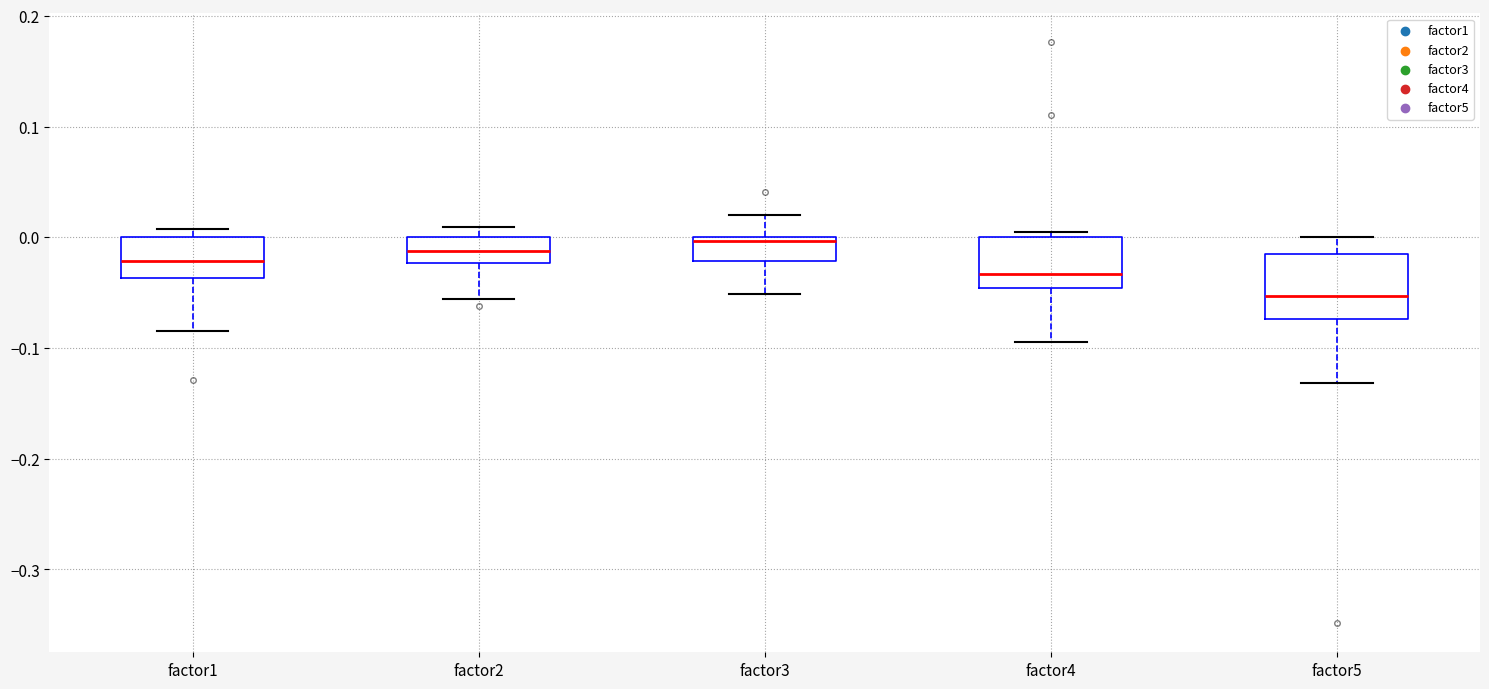

Reading left to right, read every box against the y-axis: the position of its median line, the range the box covers, and the ends of its whiskers. The values are not printed on the chart, so give them approximately, as read against the axis.

factor1: median -0.02, box -0.04 to 0.00, whiskers -0.08 to 0.01
factor2: median -0.01, box -0.02 to 0.00, whiskers -0.06 to 0.01
factor3: median 0.00 (just below the box's upper edge), box -0.02 to 0.00, whiskers -0.05 to 0.02
factor4: median -0.03, box -0.05 to 0.00, whiskers -0.09 to 0.00 (just above the box's upper edge)
factor5: median -0.05, box -0.07 to -0.02, whiskers -0.13 to 0.00